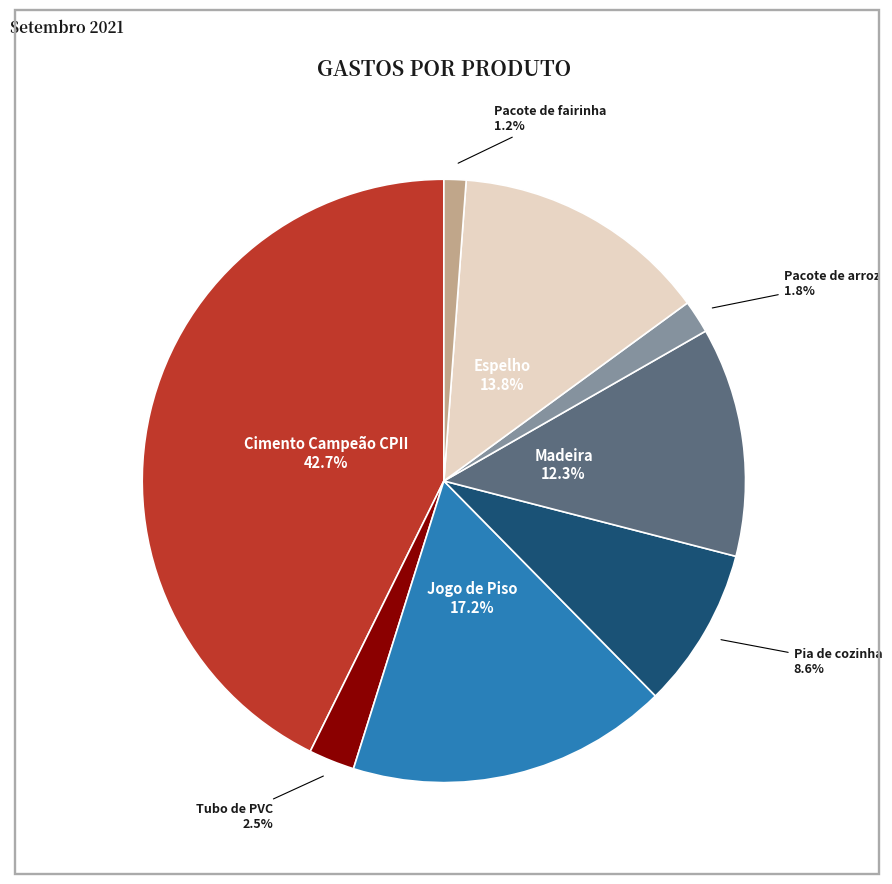

Is there any slice that represents more than half of the pie?

No